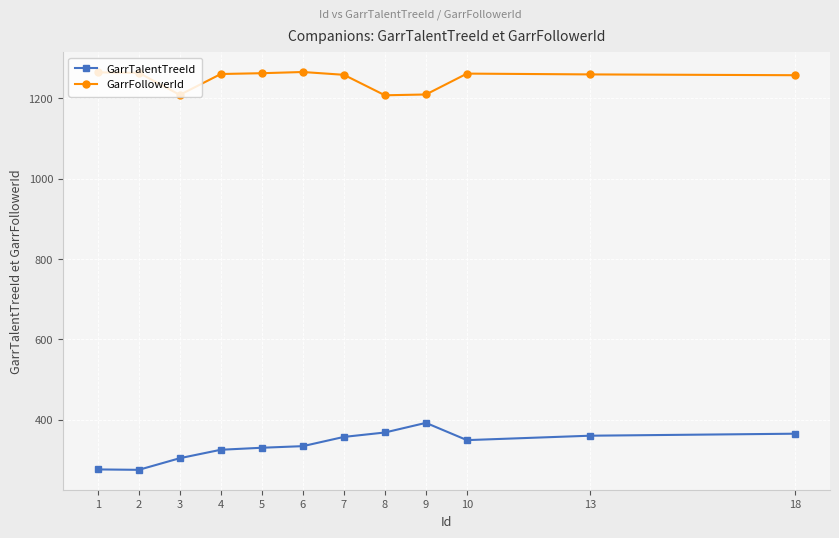

Where does the GarrTalentTreeId series first go above 349?

7